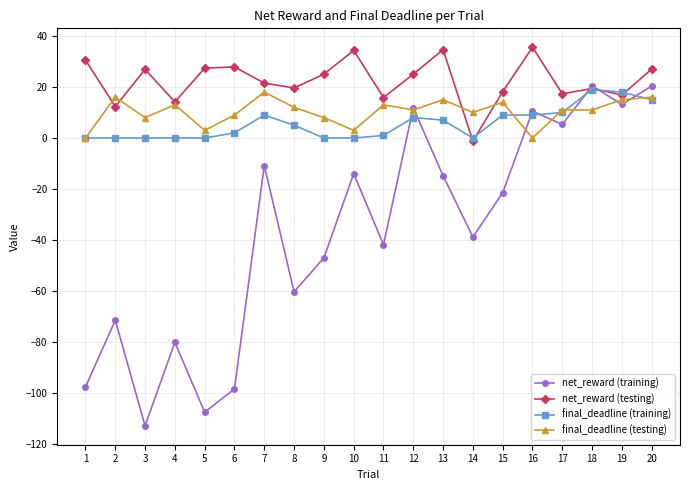

True or false: net_reward (training) has more than 1 interior local peaks.

True